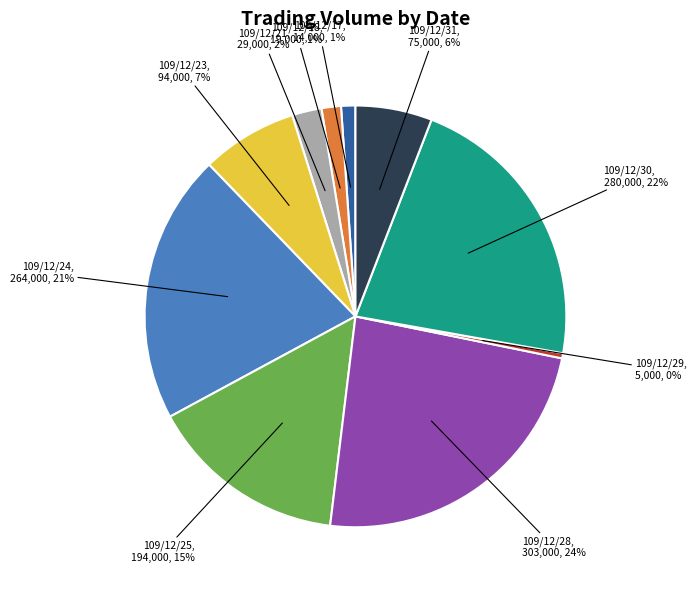

Does any single category account for the majority?

No